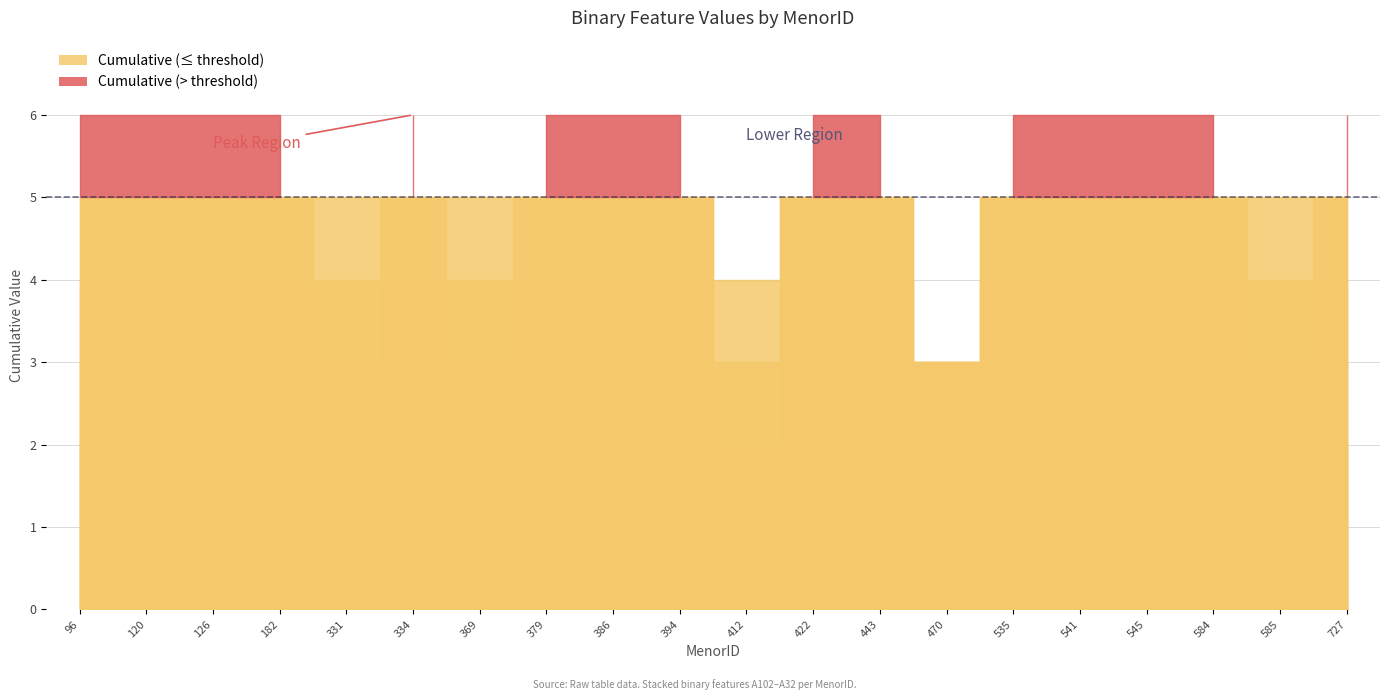

Reading left to right, list all the values displayed in this chart.

A102: 96=1	120=1	126=1	182=1	331=1	334=1	369=1	379=1	386=1	394=1	412=1	422=1	443=1	470=1	535=1	541=1	545=1	584=1	585=1	727=1
A105: 96=1	120=1	126=1	182=1	331=0	334=1	369=0	379=1	386=1	394=1	412=0	422=1	443=1	470=1	535=1	541=1	545=1	584=1	585=1	727=1
A132: 96=1	120=1	126=1	182=1	331=1	334=1	369=1	379=1	386=1	394=1	412=1	422=1	443=1	470=1	535=1	541=1	545=1	584=1	585=1	727=1
A140: 96=1	120=1	126=1	182=1	331=1	334=1	369=1	379=1	386=1	394=1	412=0	422=1	443=1	470=0	535=1	541=1	545=1	584=1	585=0	727=1
A142: 96=1	120=1	126=1	182=1	331=1	334=1	369=1	379=1	386=1	394=1	412=1	422=1	443=1	470=0	535=1	541=1	545=1	584=1	585=1	727=1
A32: 96=1	120=1	126=1	182=1	331=1	334=1	369=1	379=1	386=1	394=1	412=1	422=1	443=1	470=0	535=1	541=1	545=1	584=1	585=1	727=1